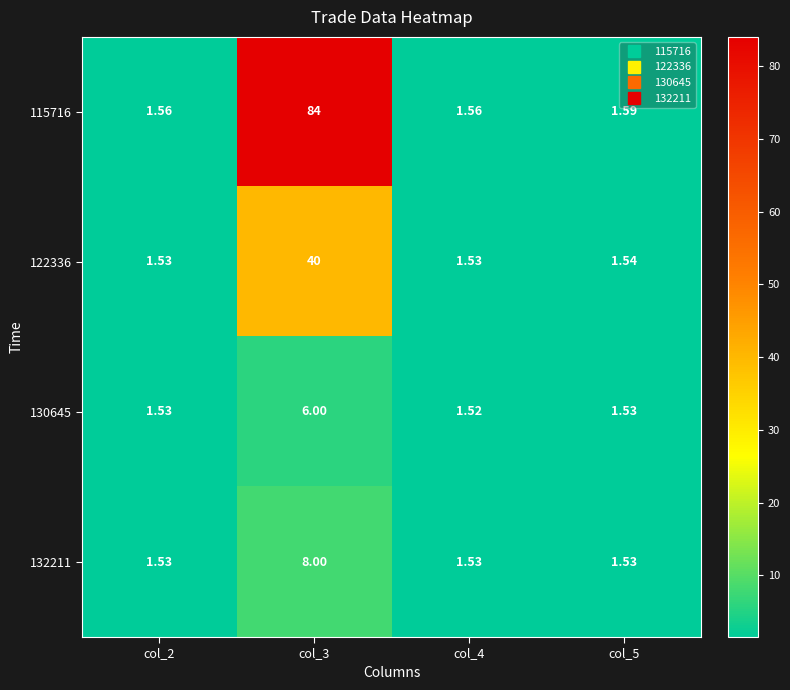

At which category is the sum across all series the highest?

col_3